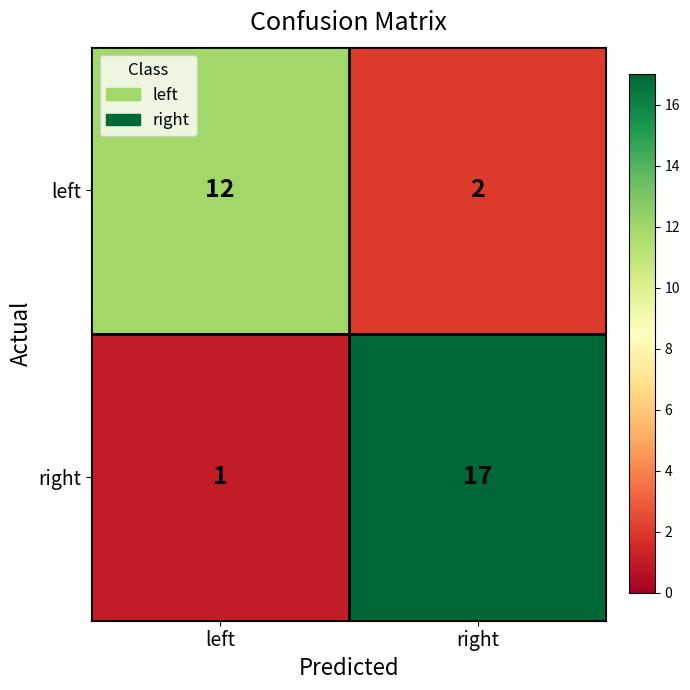

At how many categories does at least one series exceed 8?

2